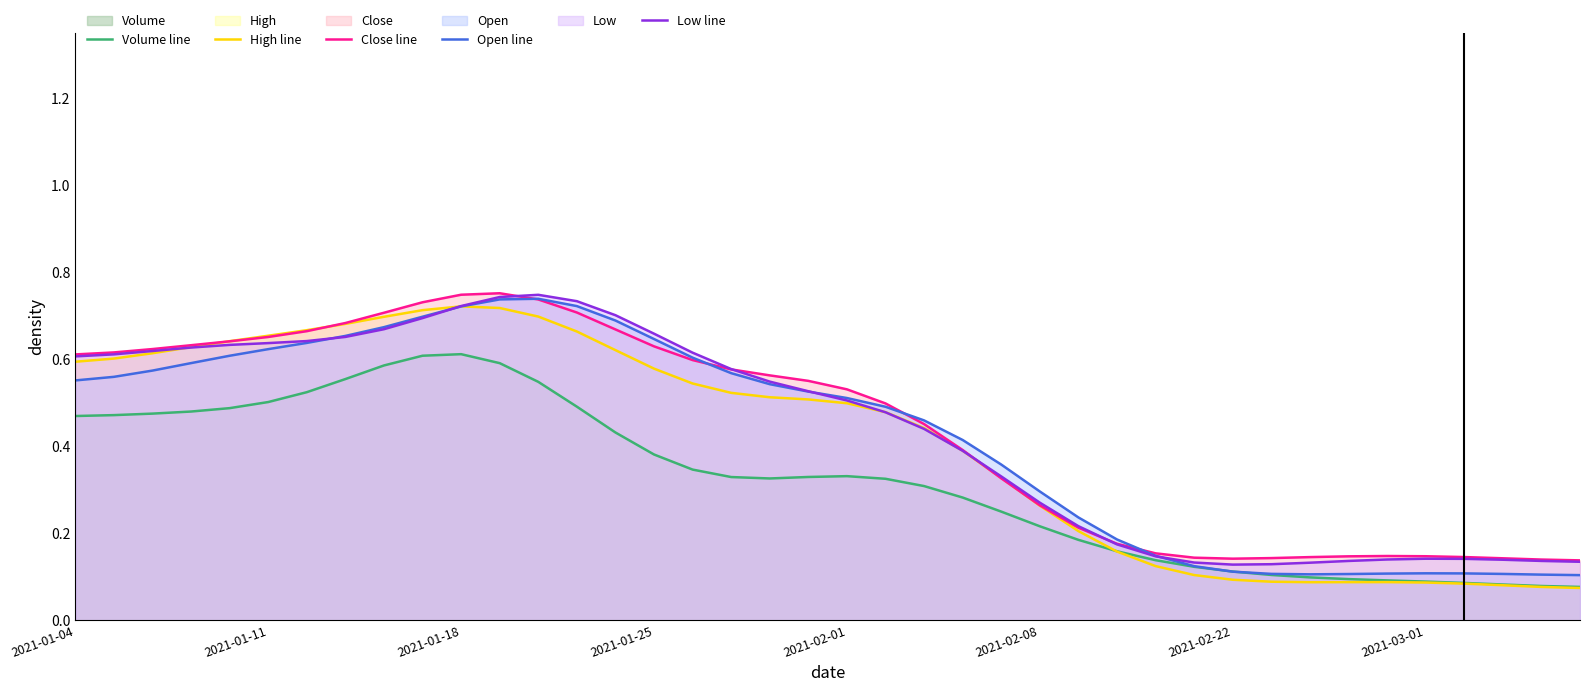

Where is the first local maximum for High line?

2021-01-18